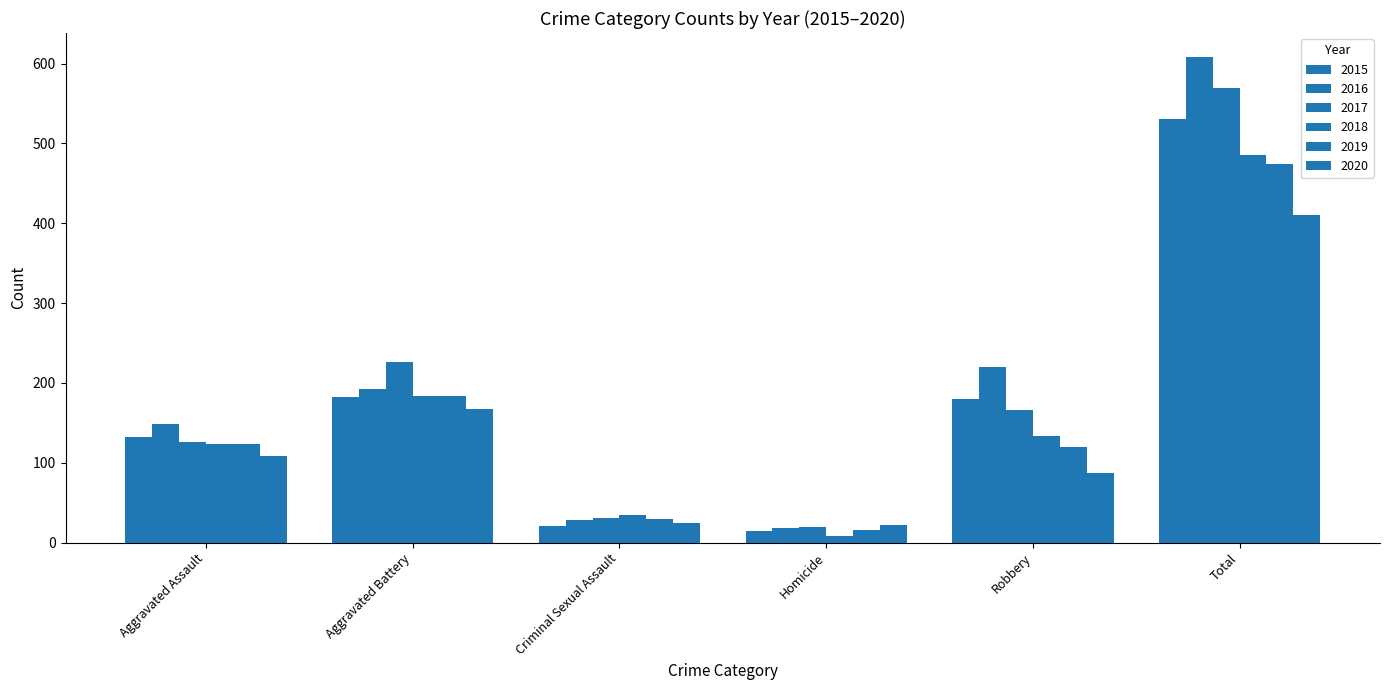

Are the bars grouped side by side (vs. stacked)?

Yes